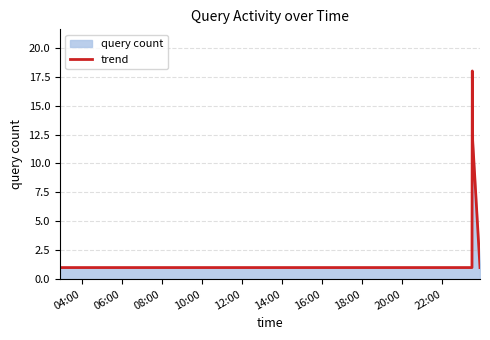

Reading left to right, extract all data points from this chart.

1	1	1	18	12	1